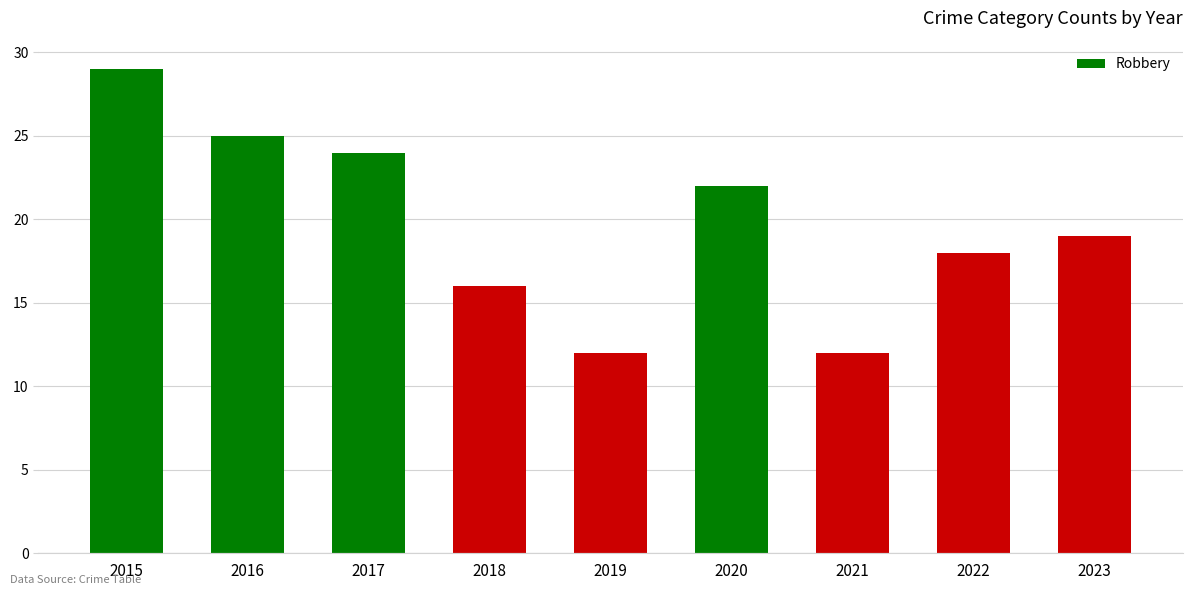

The value at 2017 is 24. True or false?

True